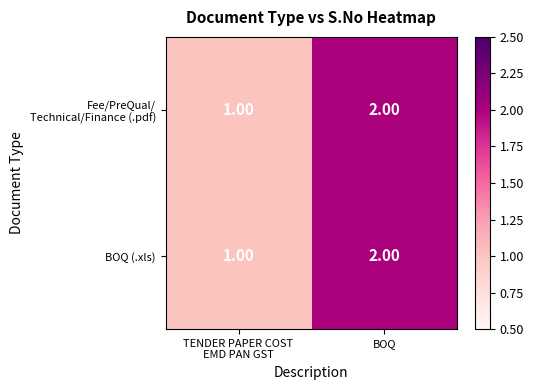

What is the sum of all BOQ (.xls) values?

3